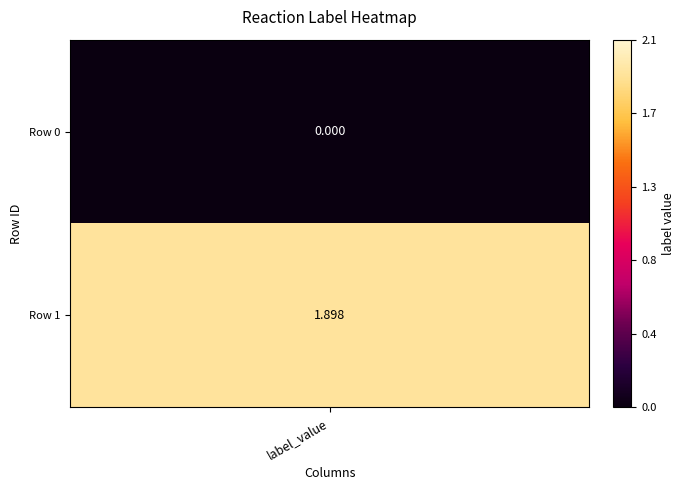

Count the number of values greater than 1.

1